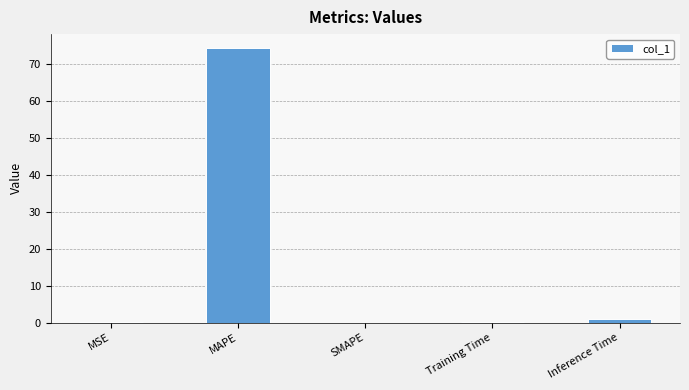

The value at MSE is 0.0. True or false?

True